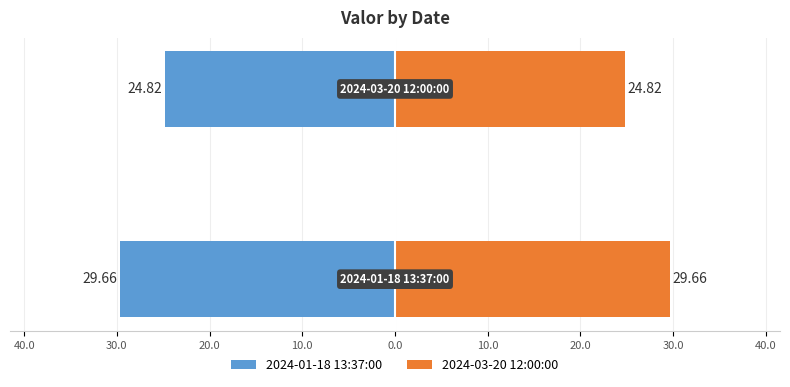

Rank the series by their average value, from lowest to highest.

2024-01-18 13:37:00, 2024-03-20 12:00:00